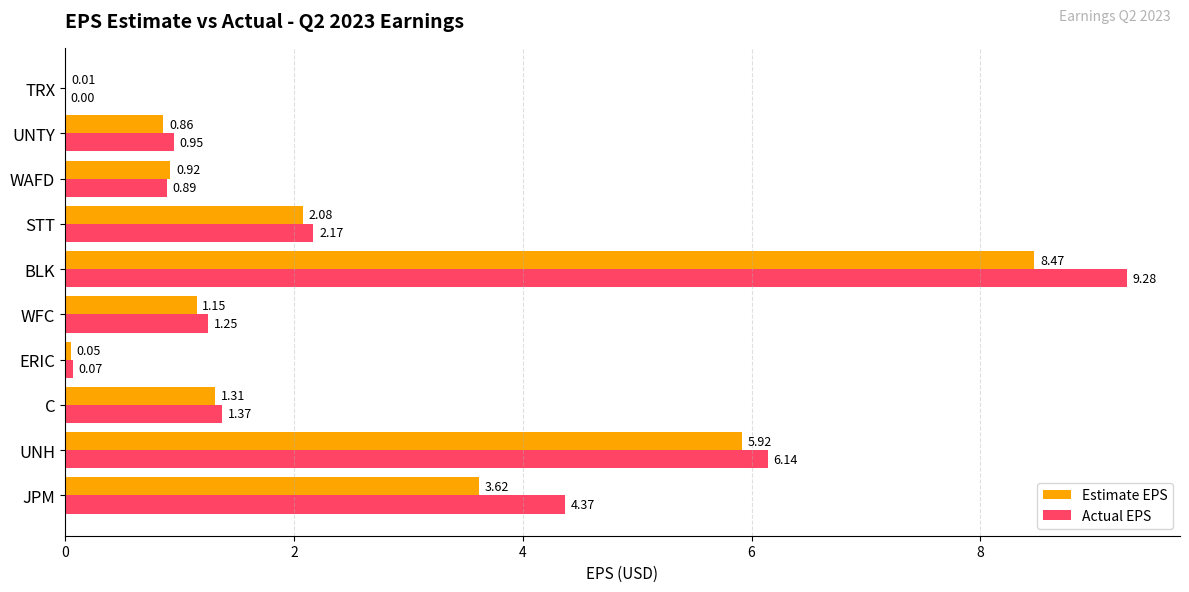

What are all the series names shown in the legend?

Estimate EPS, Actual EPS